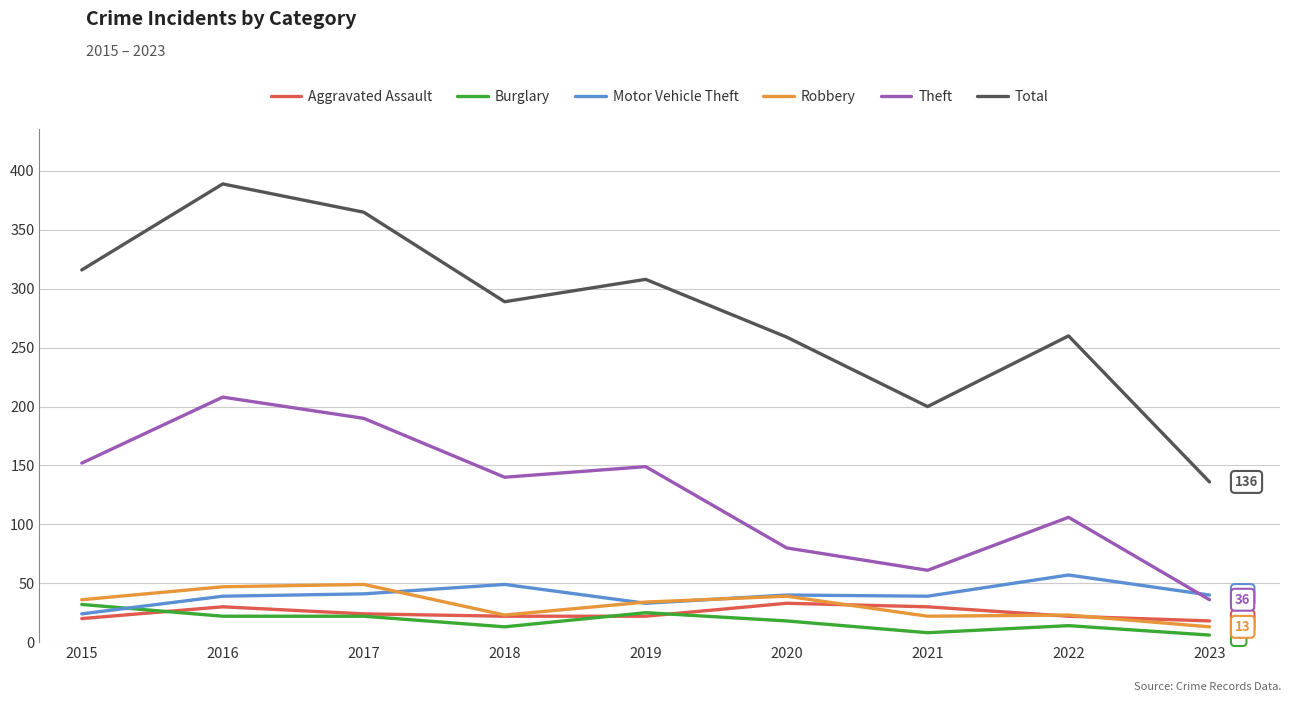

How many times do Motor Vehicle Theft and Burglary cross each other?

1